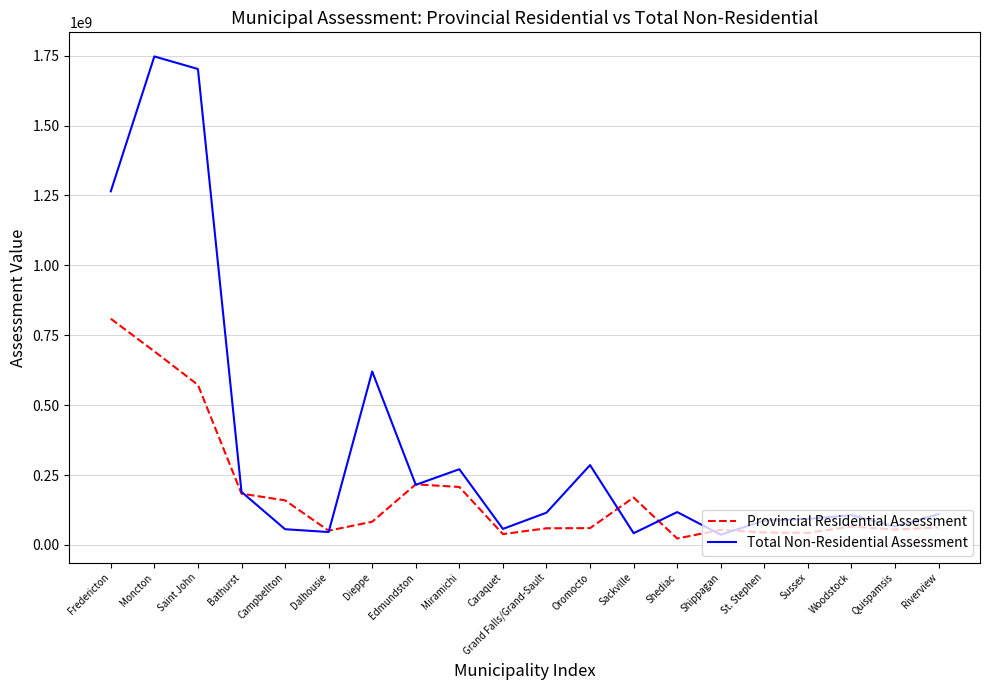

How many lines are shown in the chart?

2